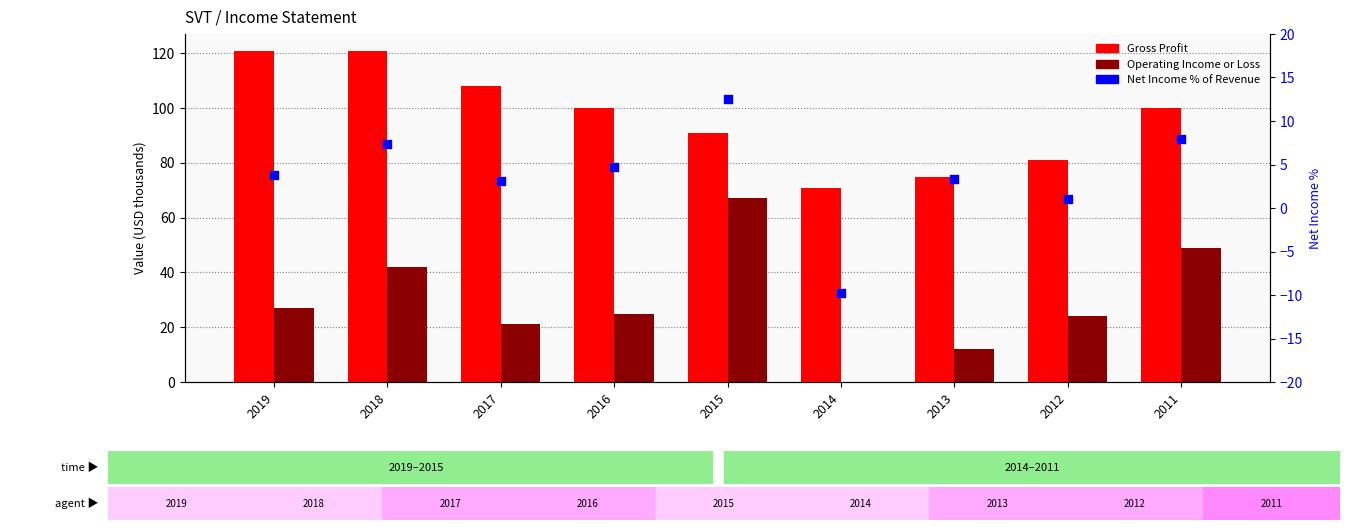

What are all the series names shown in the legend?

Gross Profit, Operating Income or Loss, Net Income % of Revenue